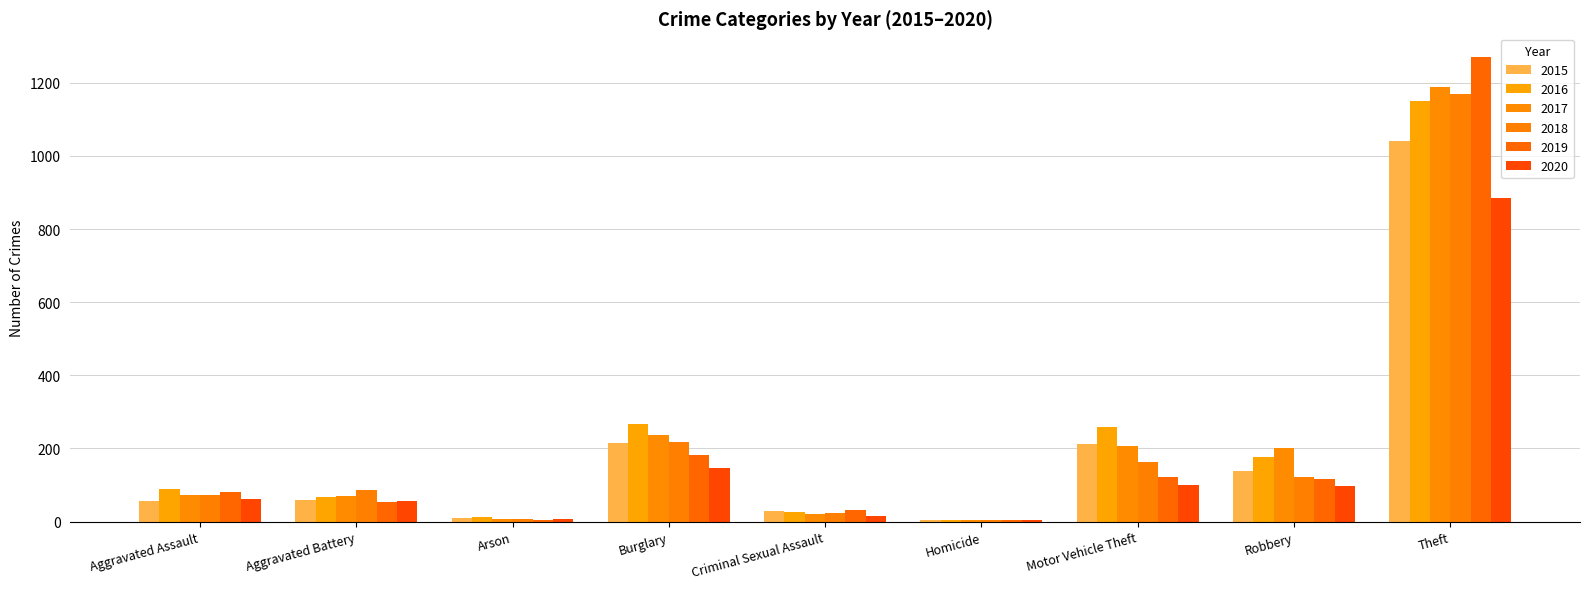

Where does the 2019 series first go above 80?

Burglary